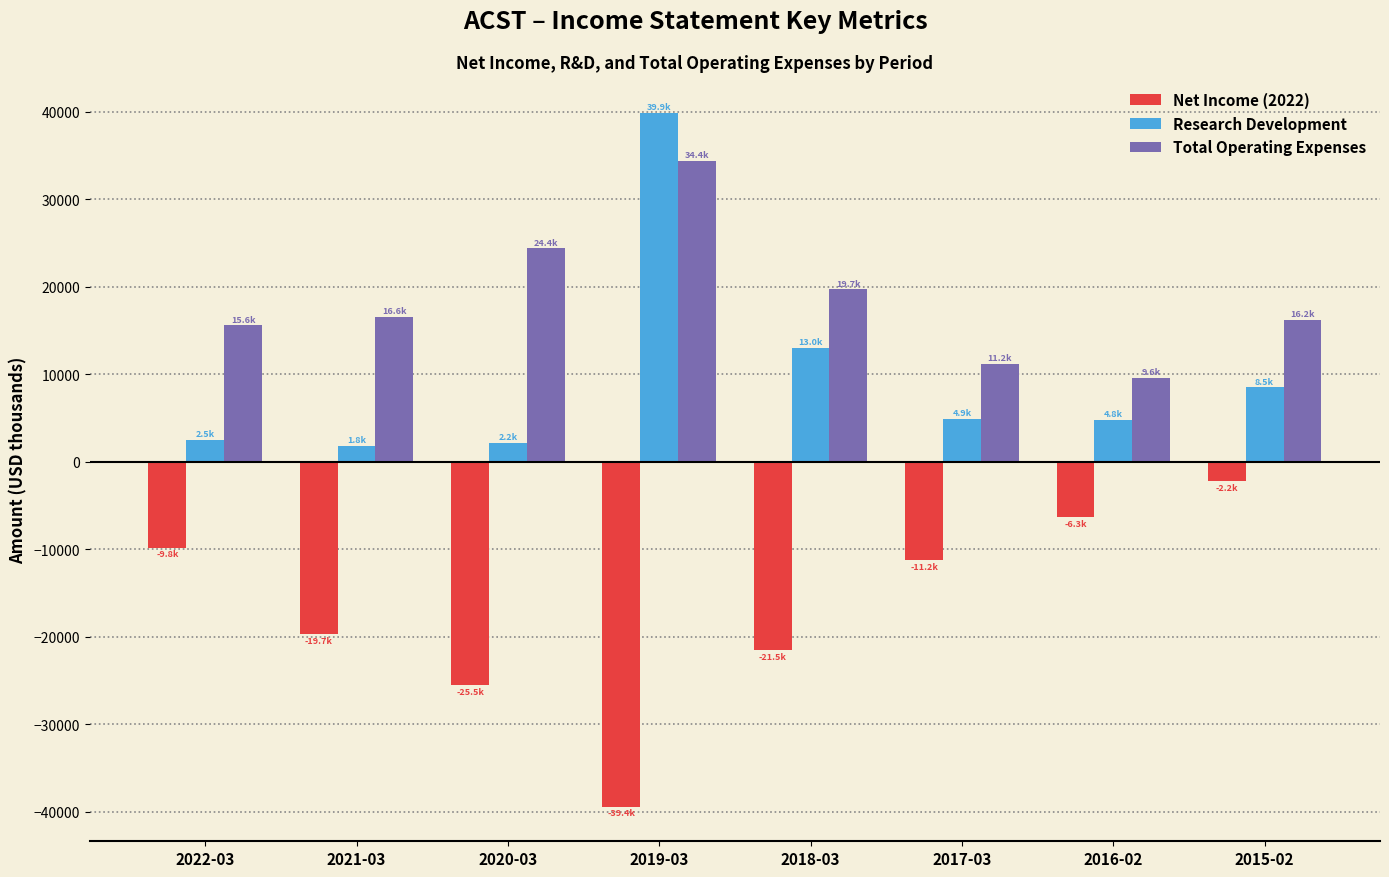

What are all the series names shown in the legend?

Net Income (2022), Research Development, Total Operating Expenses